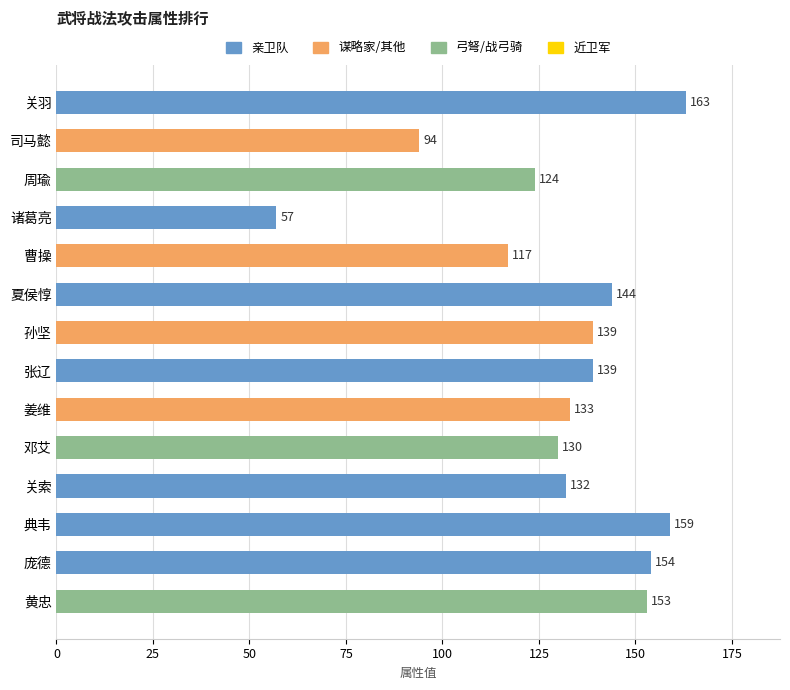

Reading top to bottom, transcribe all the data shown in this chart.

163	94	124	57	117	144	139	139	133	130	132	159	154	153